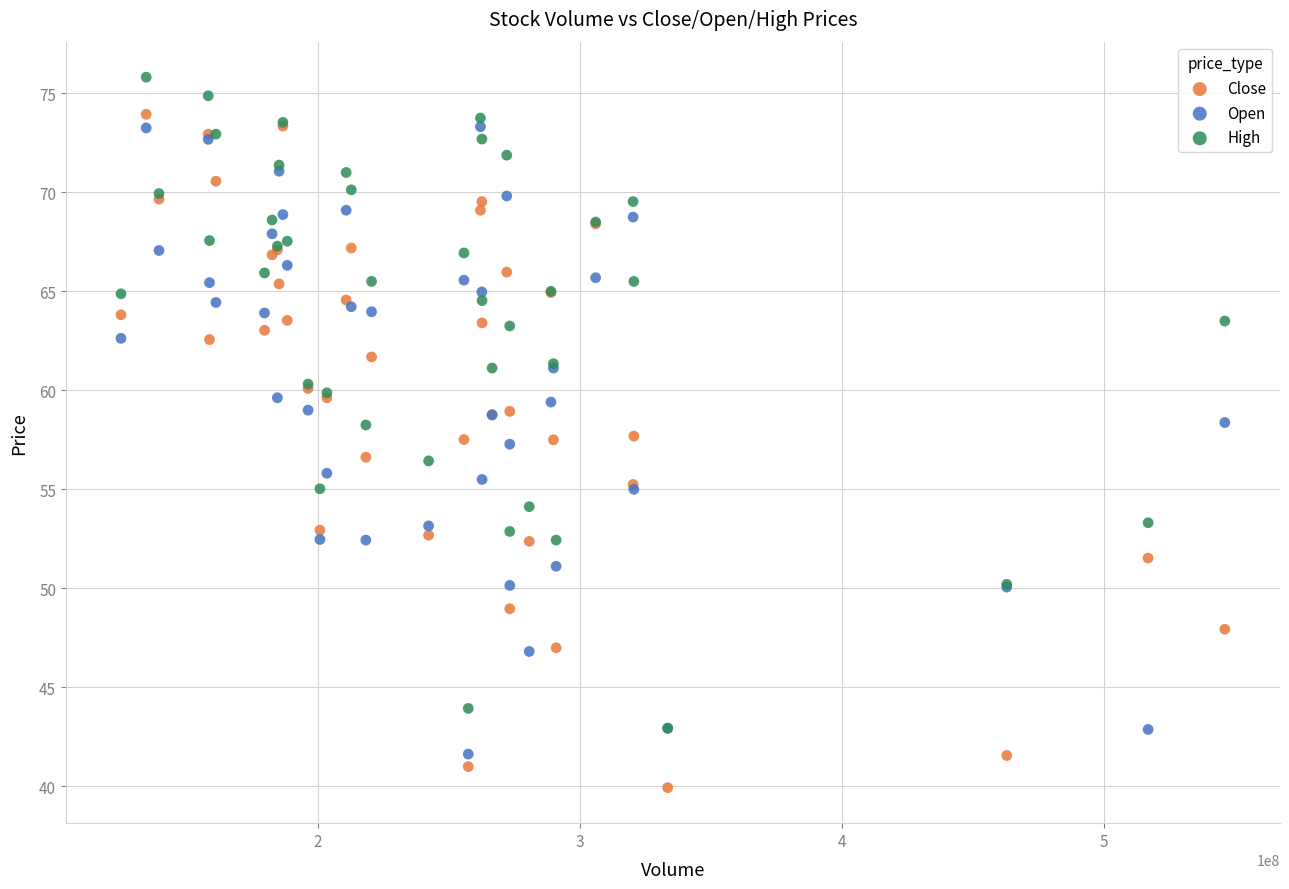

Which series has the widest spread of Y values?

Close